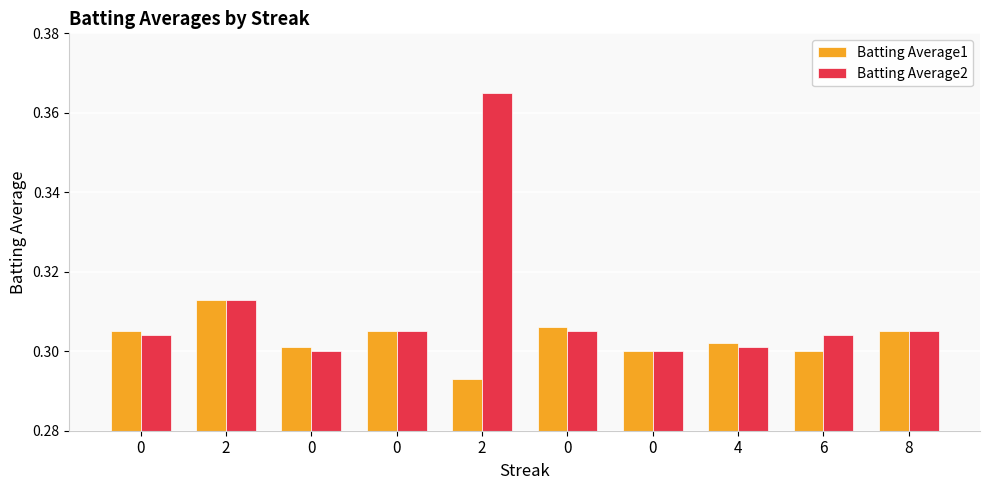

Reading left to right, what are all the values shown in this chart?

Batting Average1: 0.3	0.3	0.3	0.3	0.3	0.3	0.3	0.3	0.3	0.3
Batting Average2: 0.3	0.3	0.3	0.3	0.4	0.3	0.3	0.3	0.3	0.3